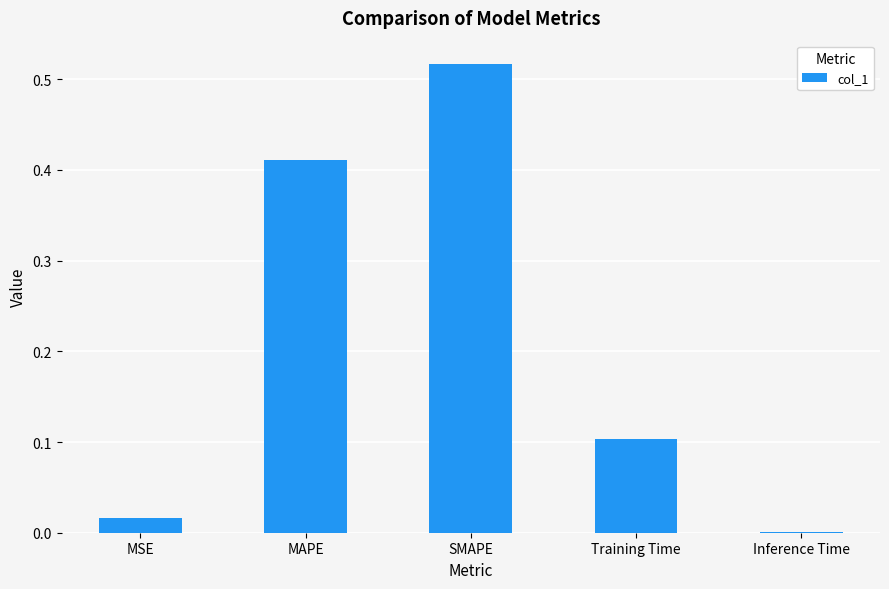

What is the change in value from MSE to Training Time?

+0.1